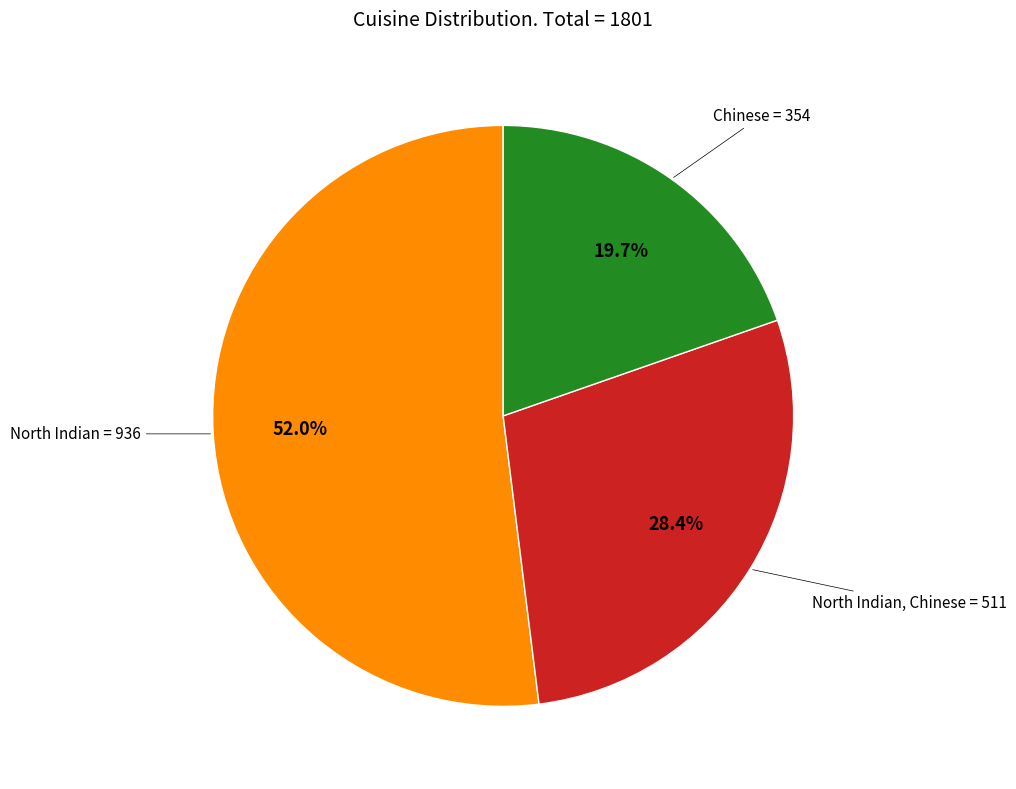

Is it true that North Indian, Chinese is 28% of the pie?

True